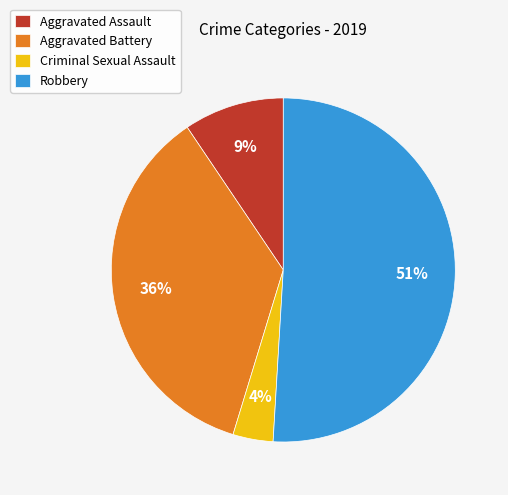

The Criminal Sexual Assault slice represents 4% of the pie. True or false?

True